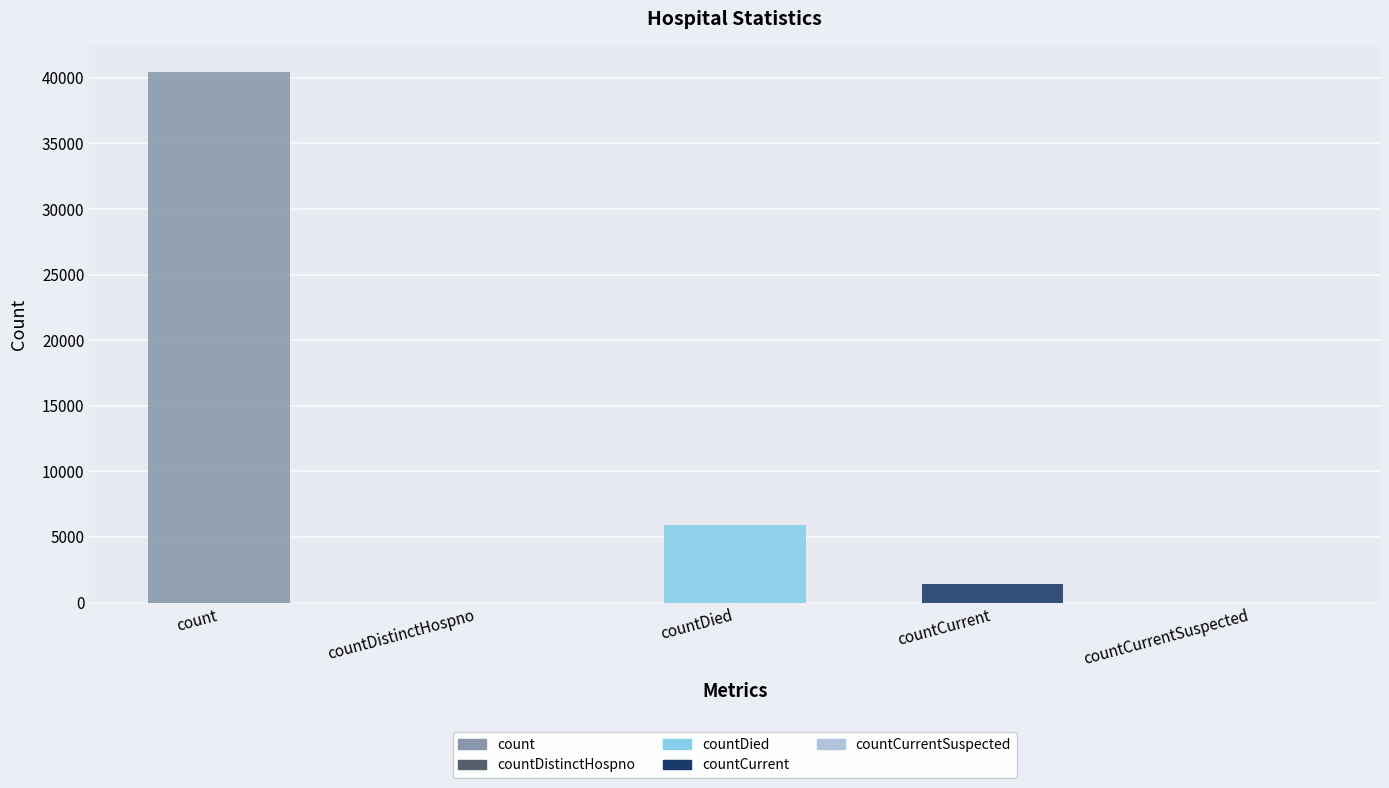

Rank the categories by value from highest to lowest.

count, countDied, countCurrent, countDistinctHospno, countCurrentSuspected